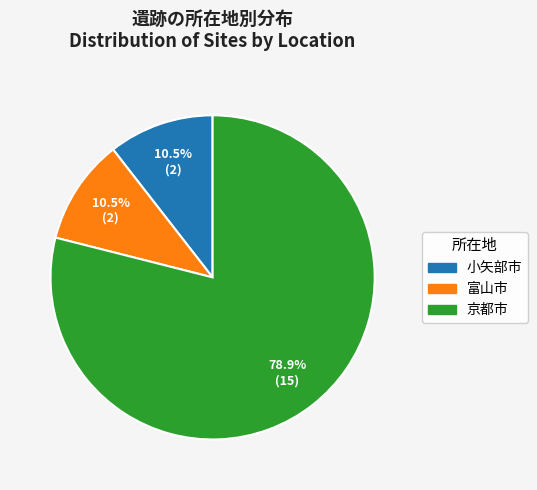

What is the ratio of the value at 京都市 to the value at 小矢部市?

7.5